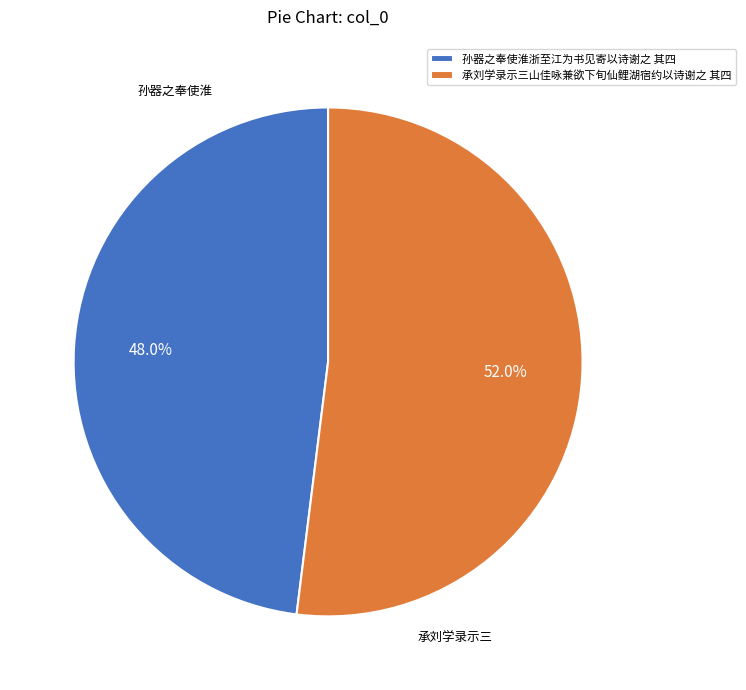

Does 承刘学录示三山佳咏兼欲下旬仙鲤湖宿约以诗谢之 其四 represent more than half of the total?

Yes